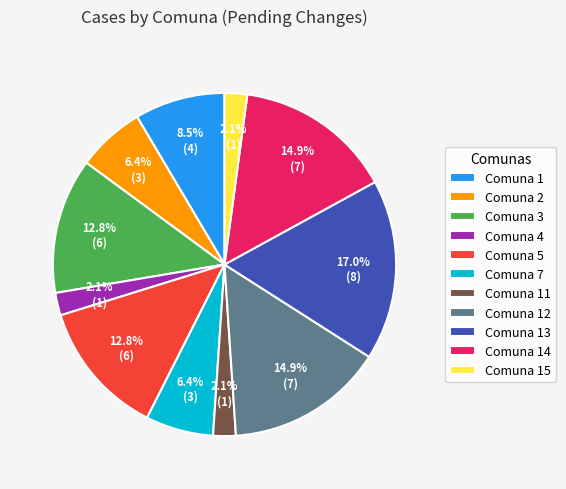

What is the largest slice in the pie chart?

Comuna 13